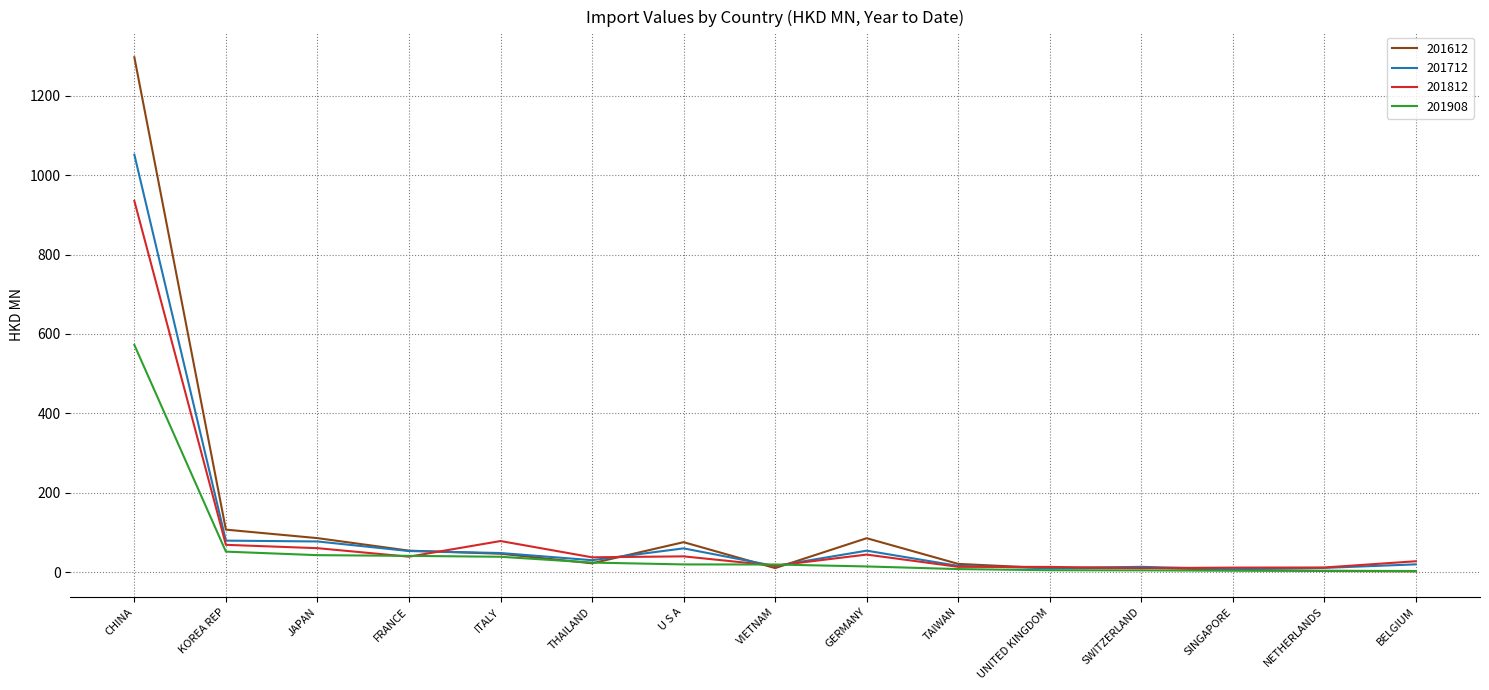

What are all the series names shown in the legend?

201612, 201712, 201812, 201908